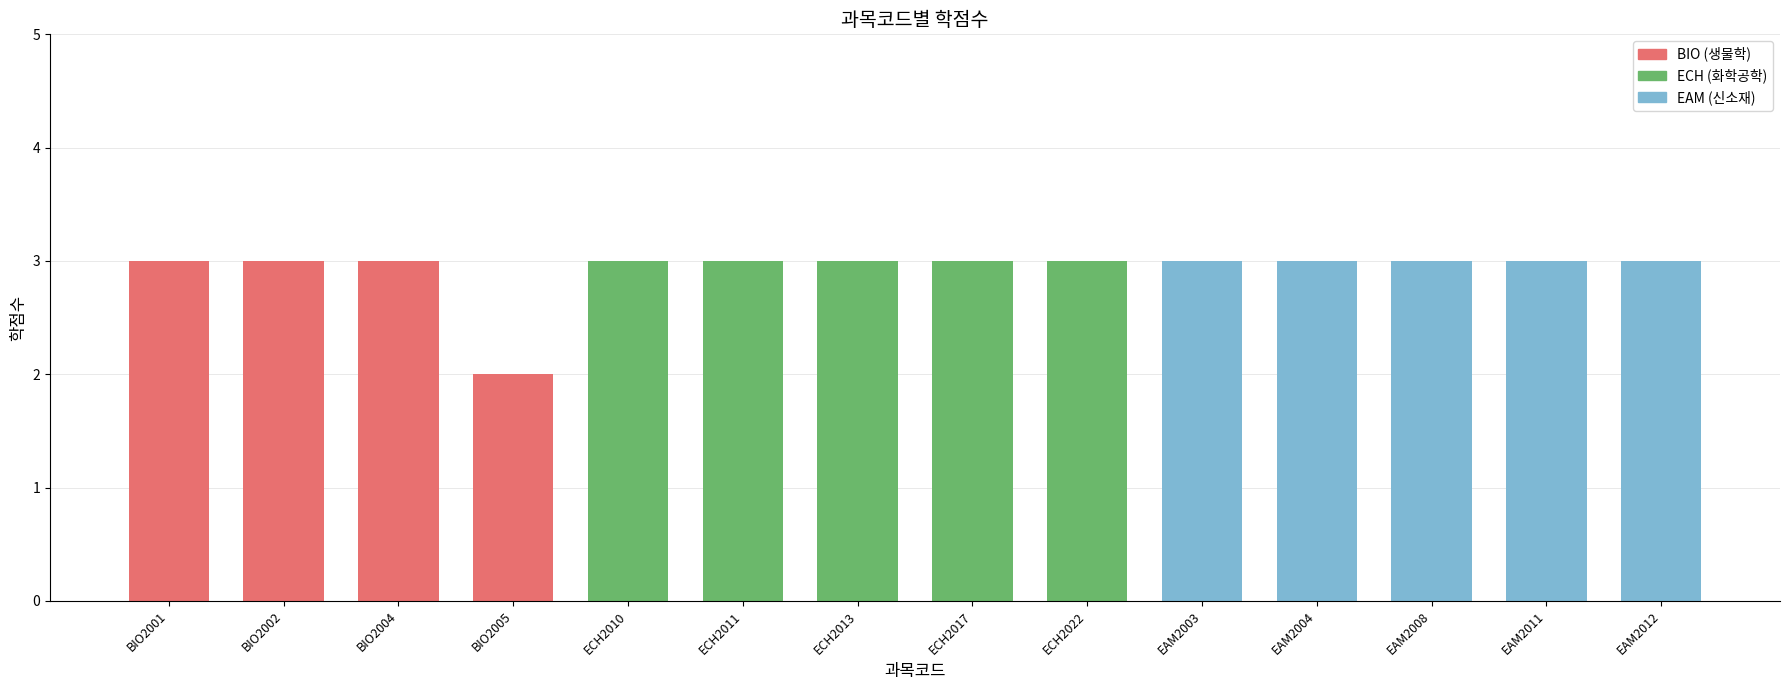

The value at ECH2017 is 5. True or false?

False